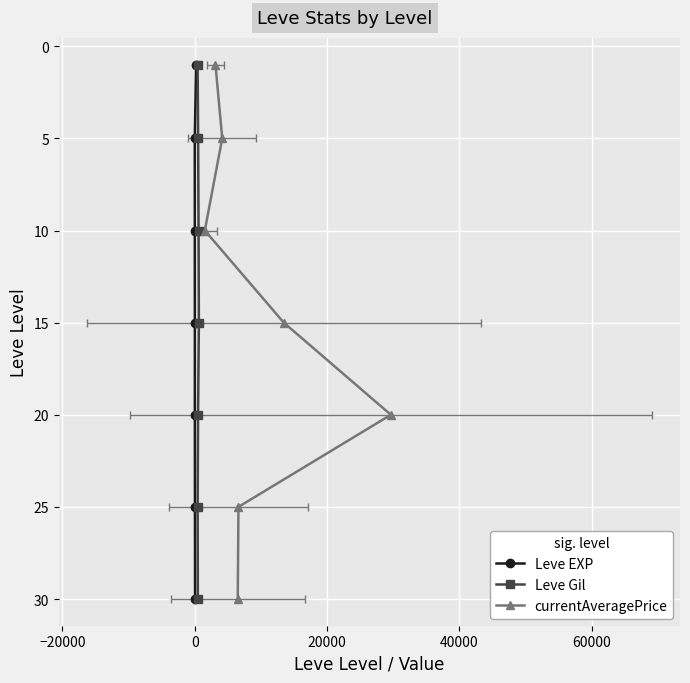

True or false: Leve EXP has more than 1 interior local peaks.

False